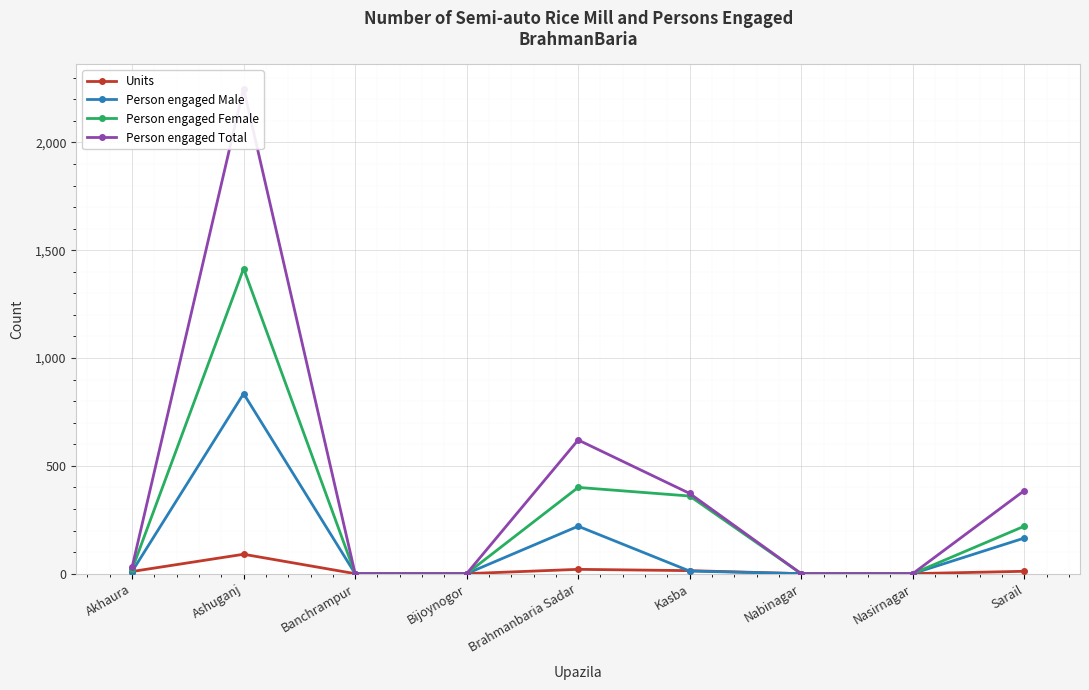

At which category does Person engaged Female reach its first local peak?

Ashuganj